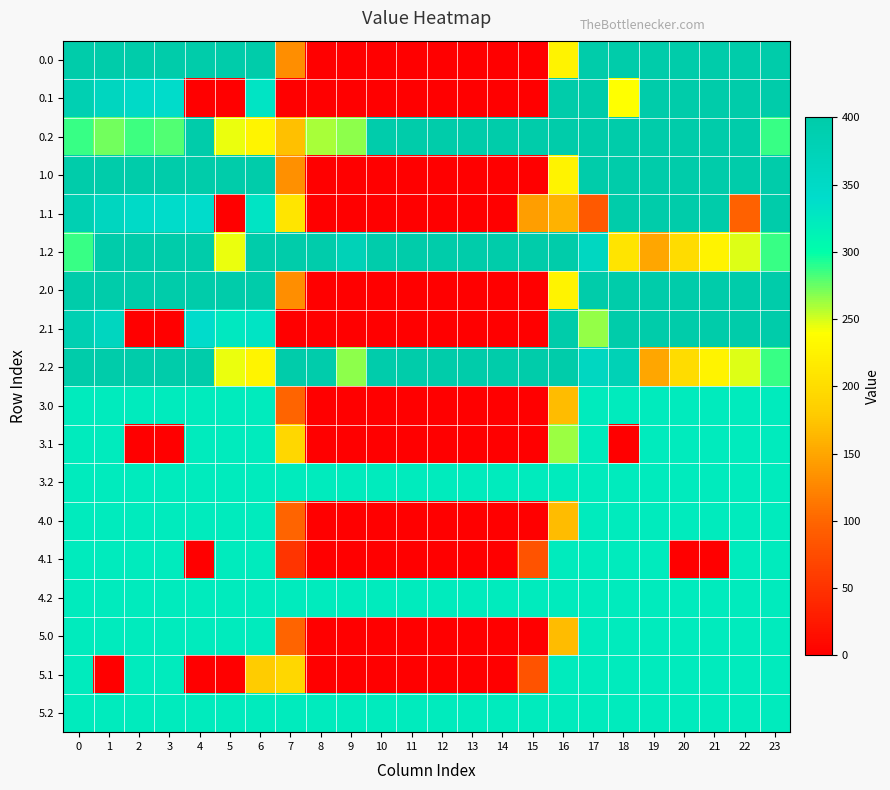

What is the total value across all series at 12?

2166.0